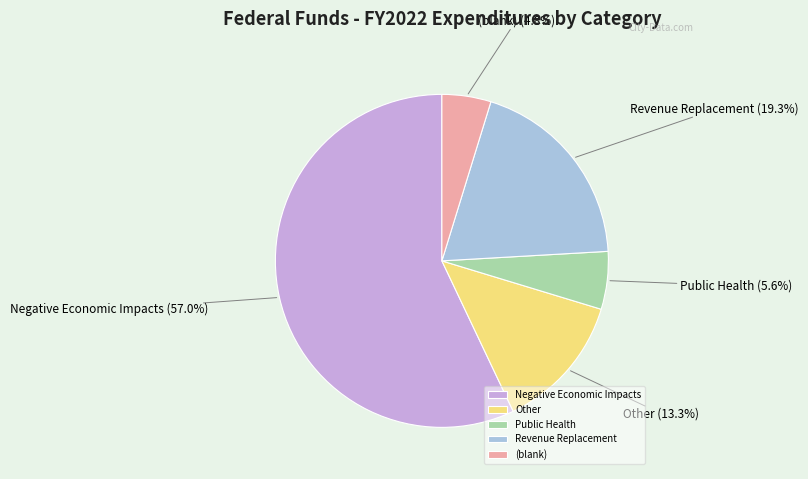

What is the majority slice?

Negative Economic Impacts